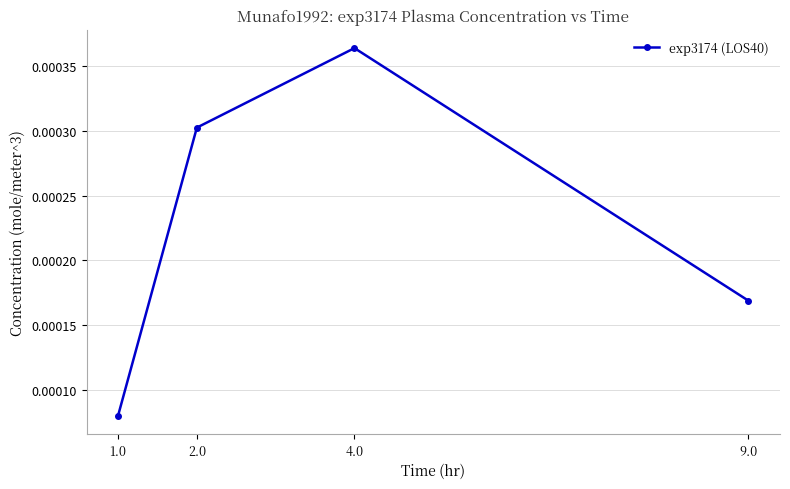

Which category has the highest value across all series?

4.0